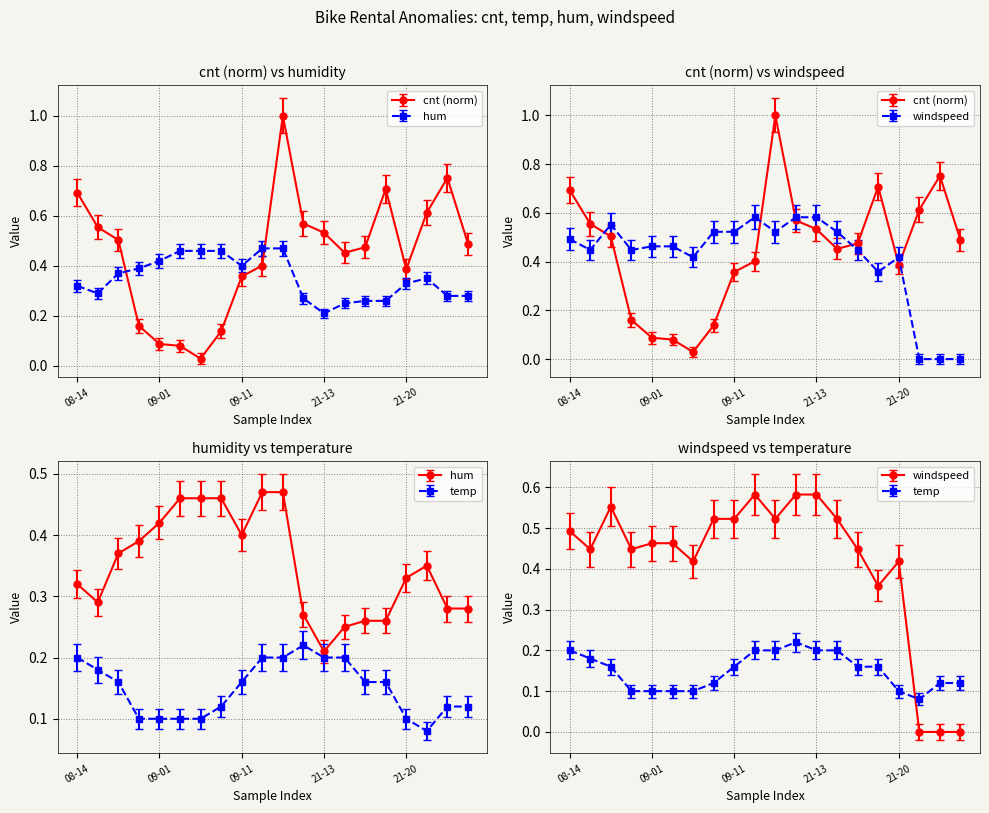

What is the difference between the temp values at 09-09 and 21-13?

0.1